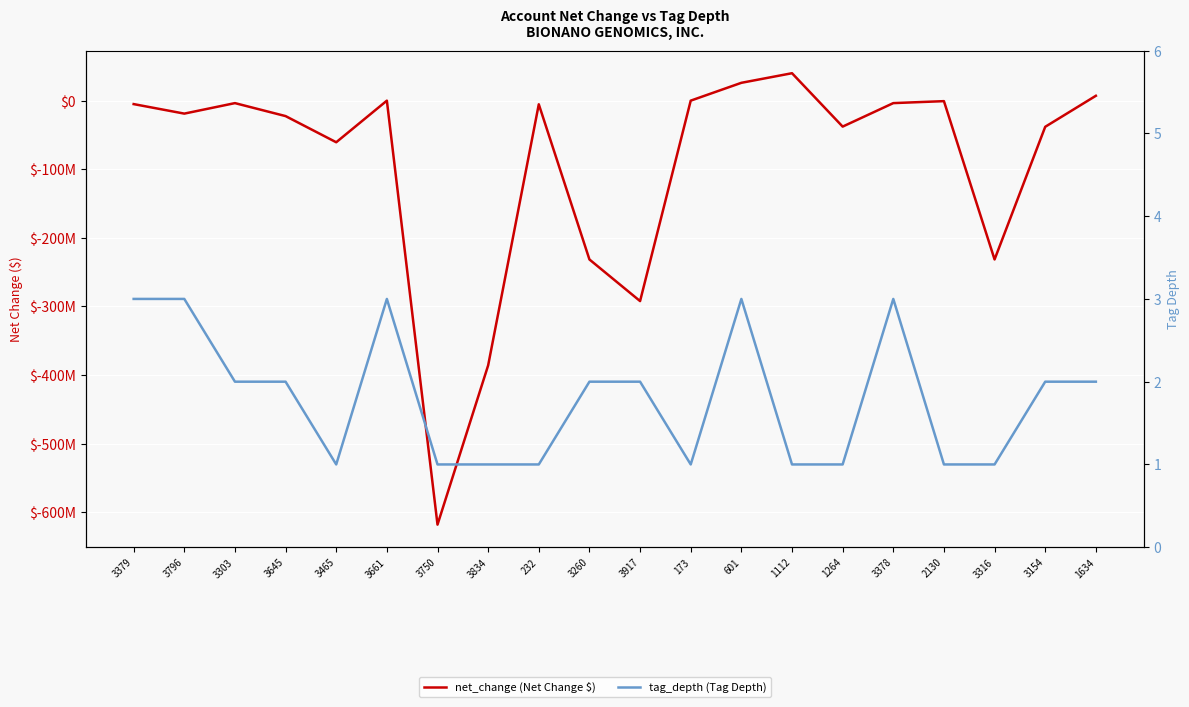

What is the sum of the net_change (Net Change $) values at 1264 and 3465?

-98507000